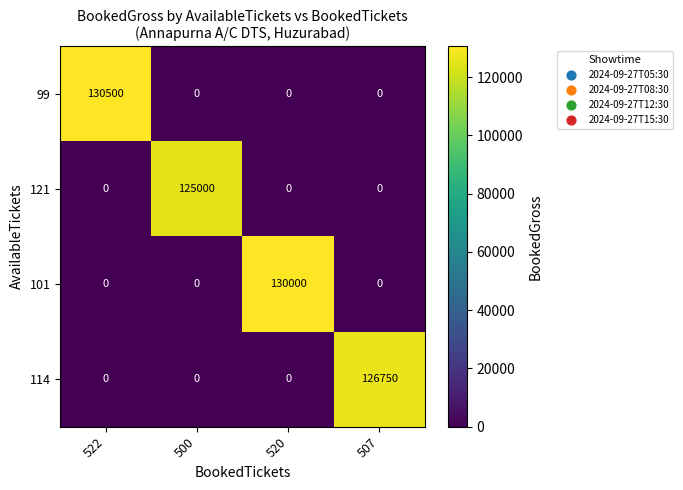

What is the greatest value displayed?

130500